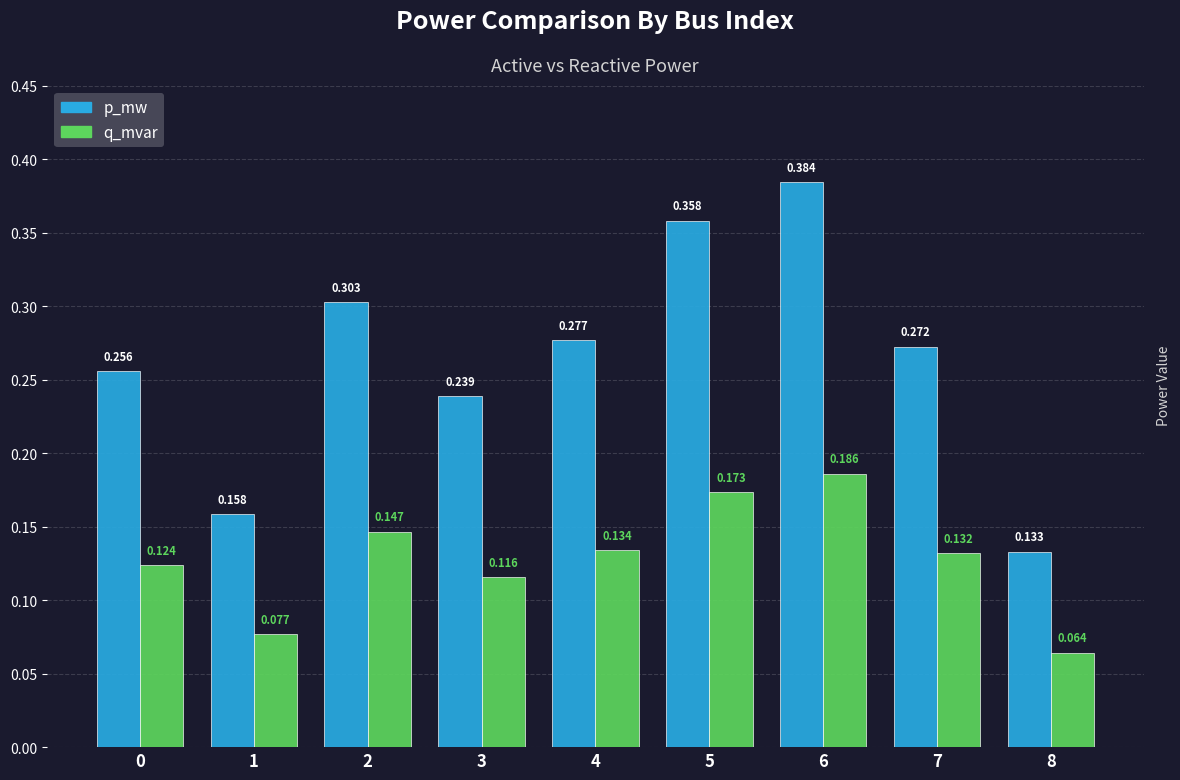

Which series has the largest range (max minus min)?

p_mw